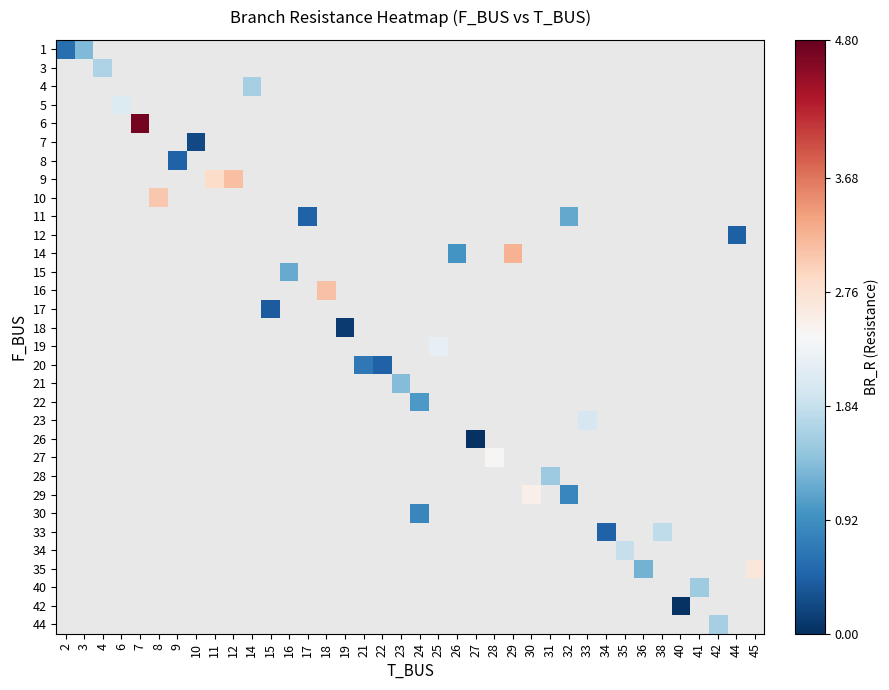

What is the greatest value displayed?

4.7